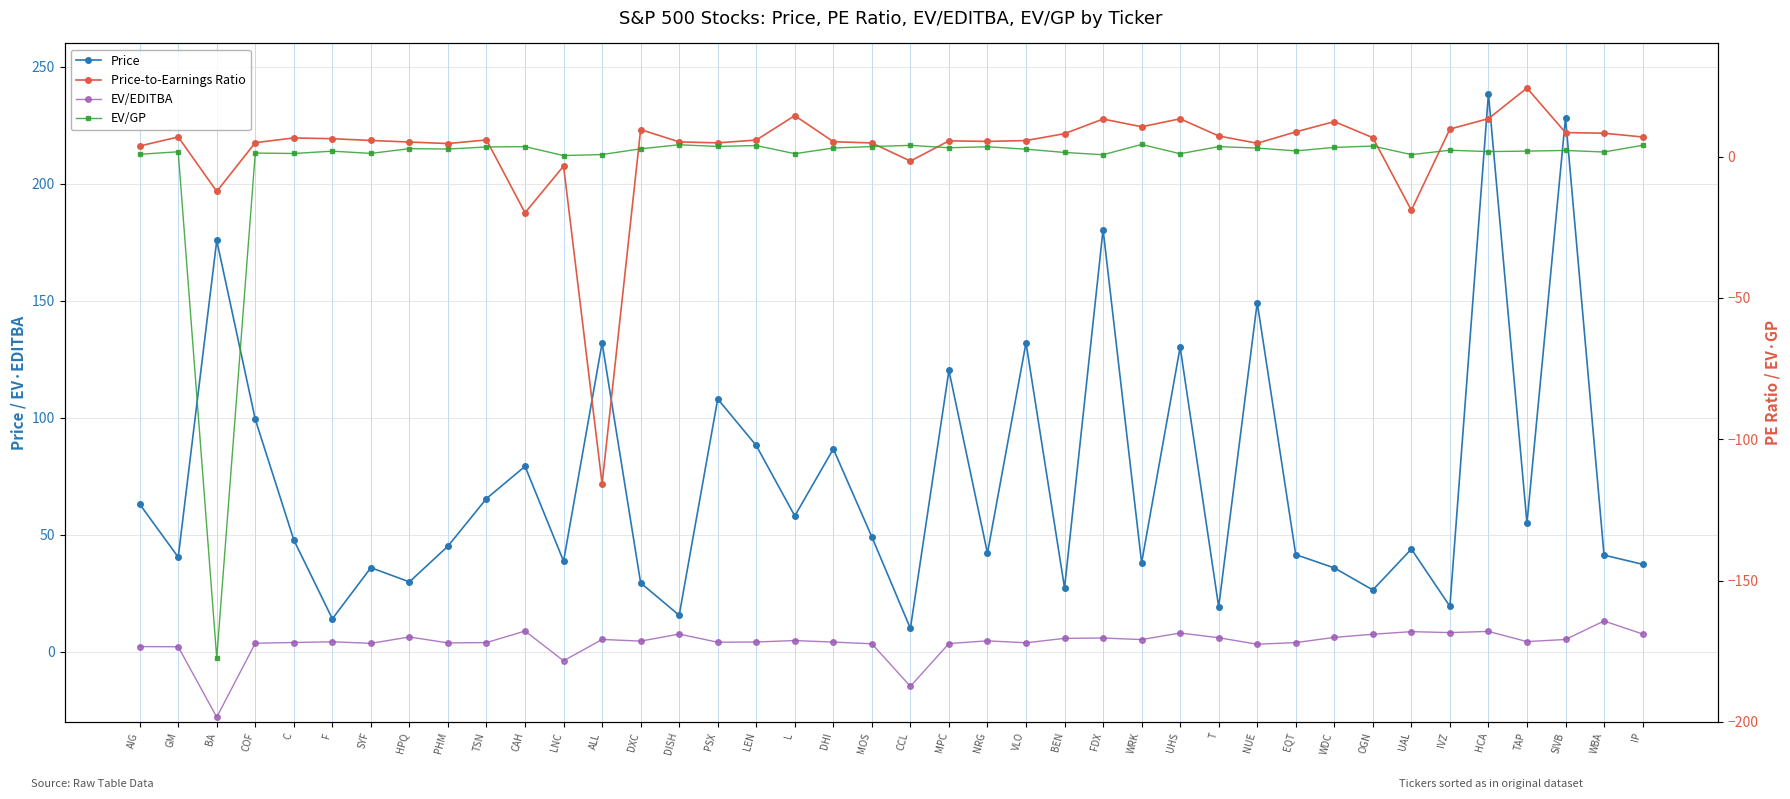

Where is the first local maximum for Price-to-Earnings Ratio?

GM